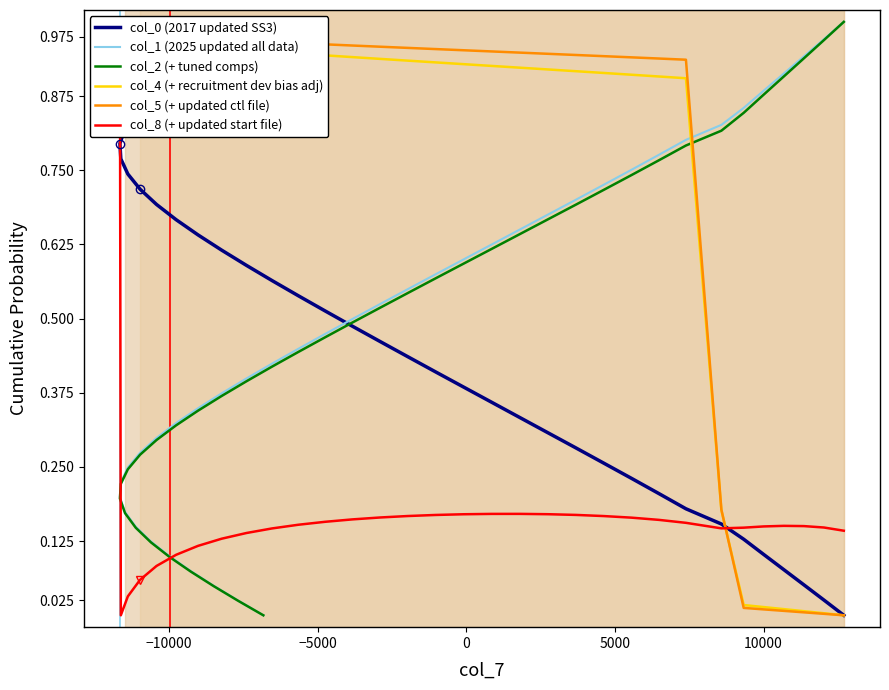

What is the value of the col_2 (+ tuned comps) point at the 5th from the left?

0.9